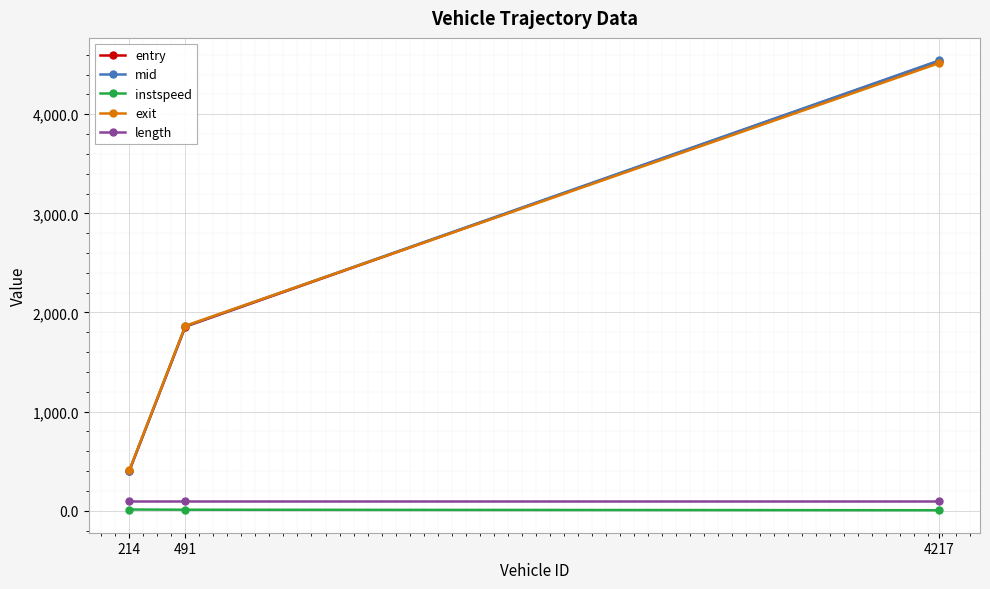

Count the number of data series in this chart.

5